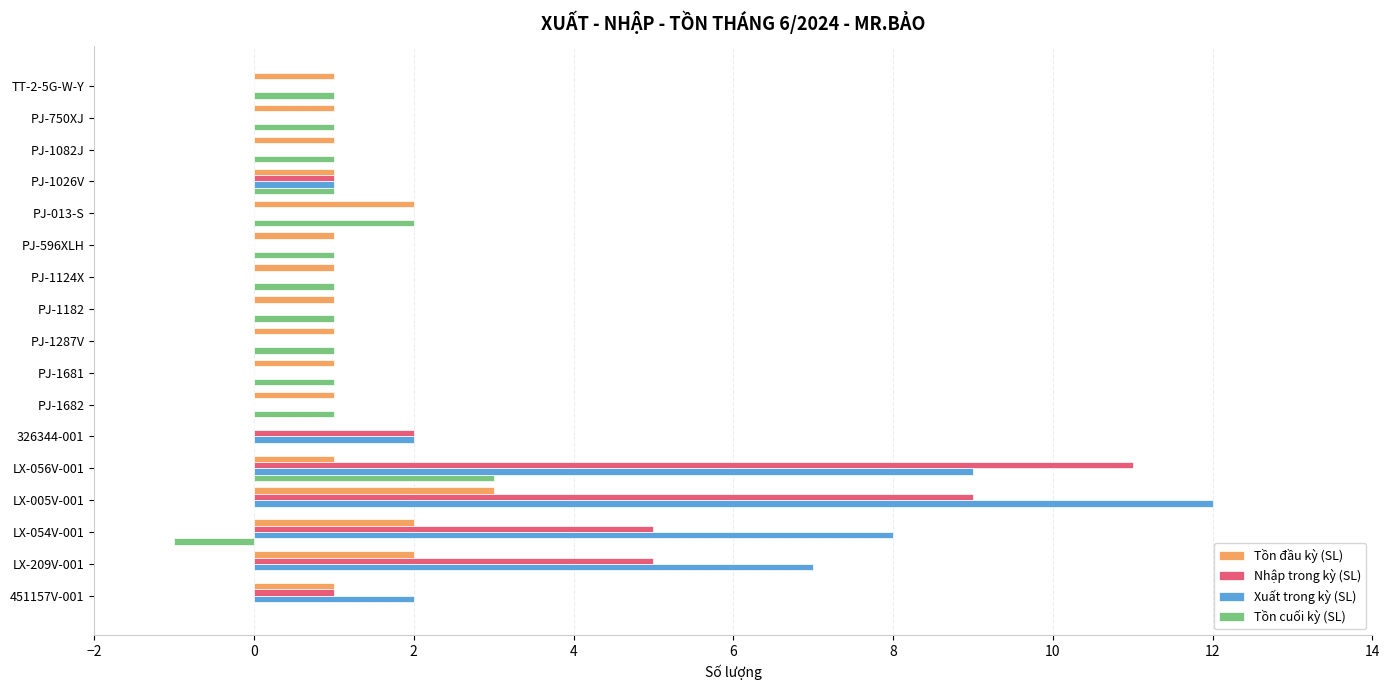

True or false: Nhập trong kỳ (SL) has a value of 0 at PJ-1682.

True